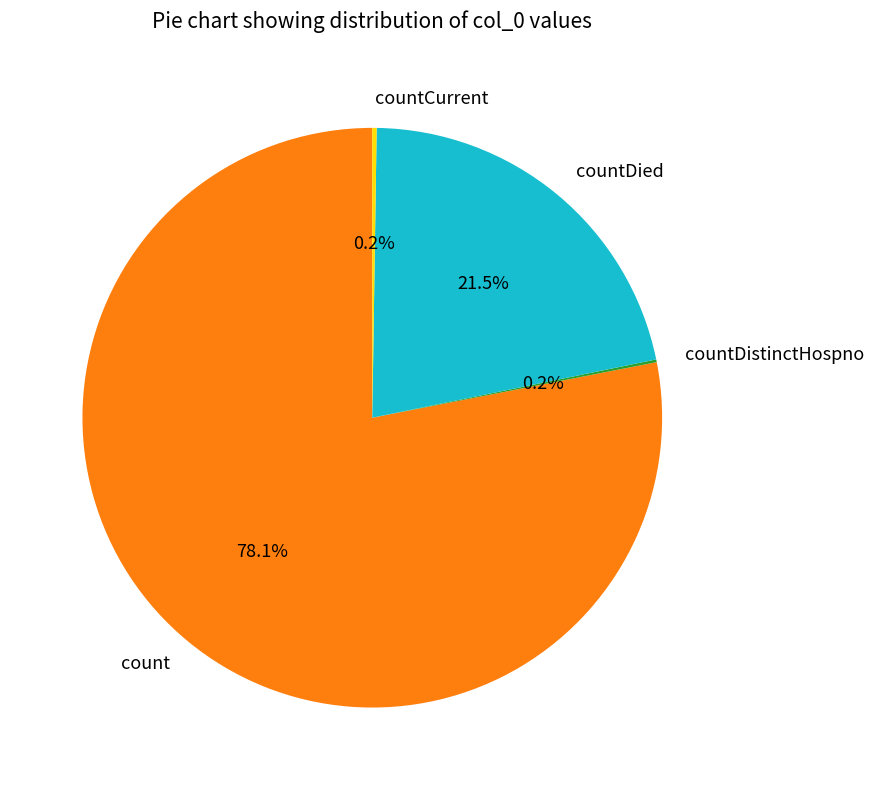

What percentage is NOT represented by count?

21.9%